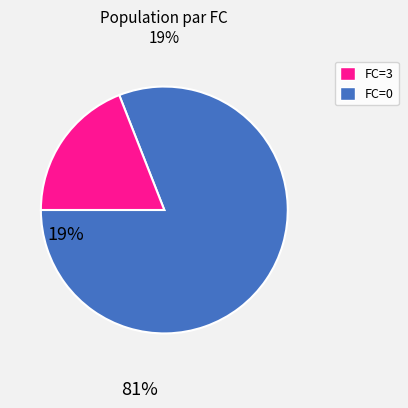

Count the number of slices in the pie.

2